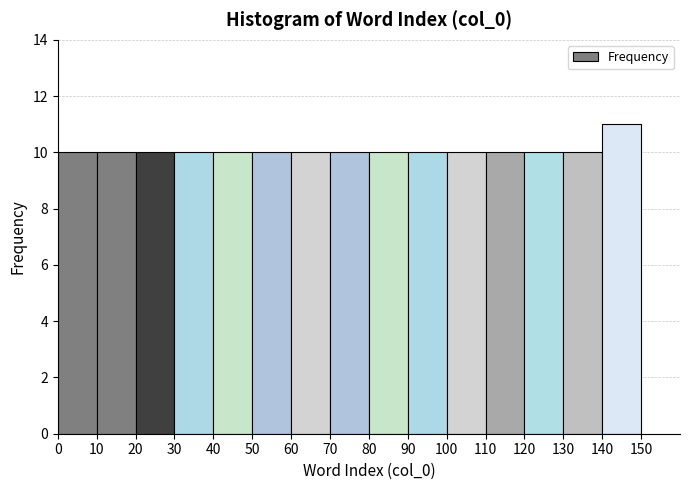

Reading left to right, transcribe this chart: for each bar, give the range it covers on the x-axis and its height. The values are not printed on the chart, so give them approximately, as read against the axis.

0 to 10: 10
10 to 20: 10
20 to 30: 10
30 to 40: 10
40 to 50: 10
50 to 60: 10
60 to 70: 10
70 to 80: 10
80 to 90: 10
90 to 100: 10
100 to 110: 10
110 to 120: 10
120 to 130: 10
130 to 140: 10
140 to 150: 11